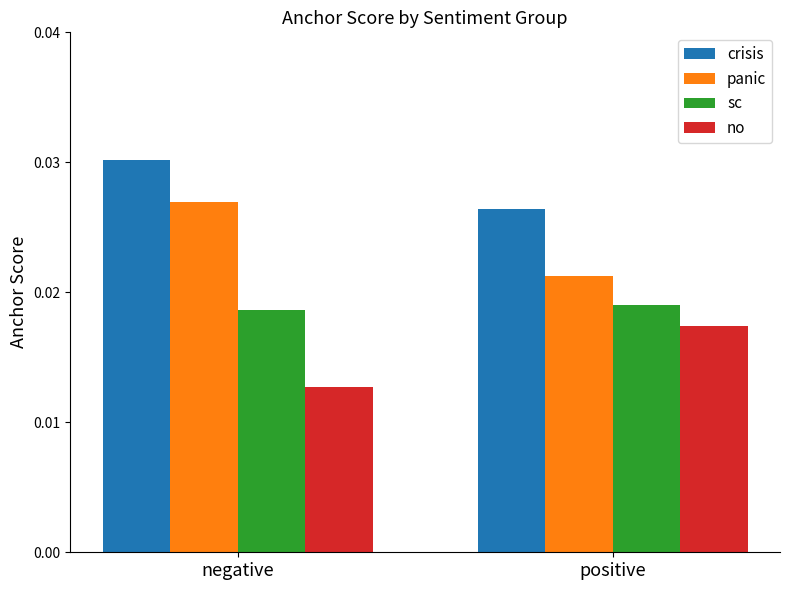

List the labels in order of sc value, smallest first.

negative, positive